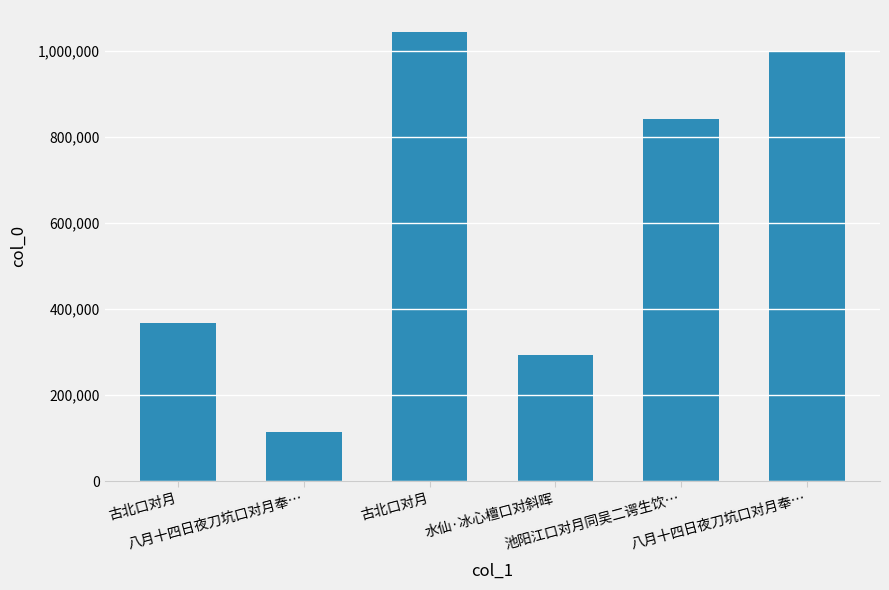

How many data points does each series have?

6